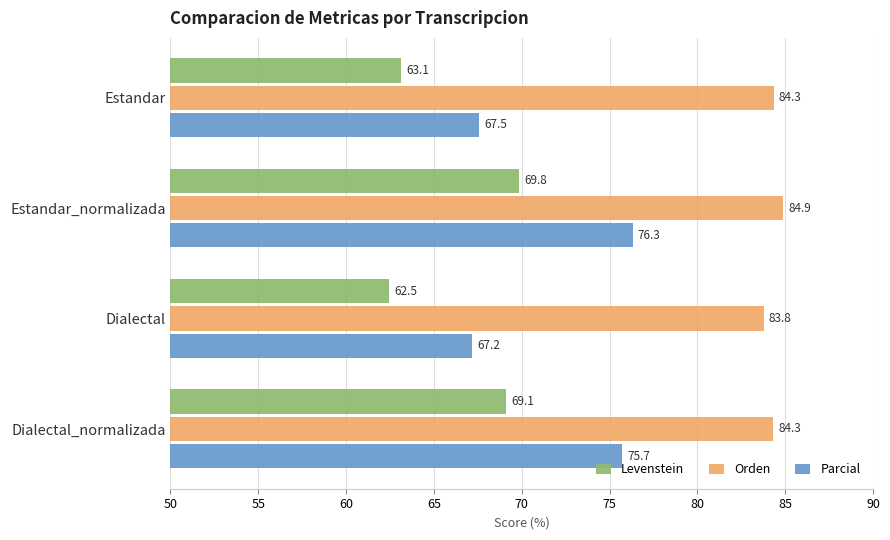

At which label is Orden closest to 84?

Dialectal